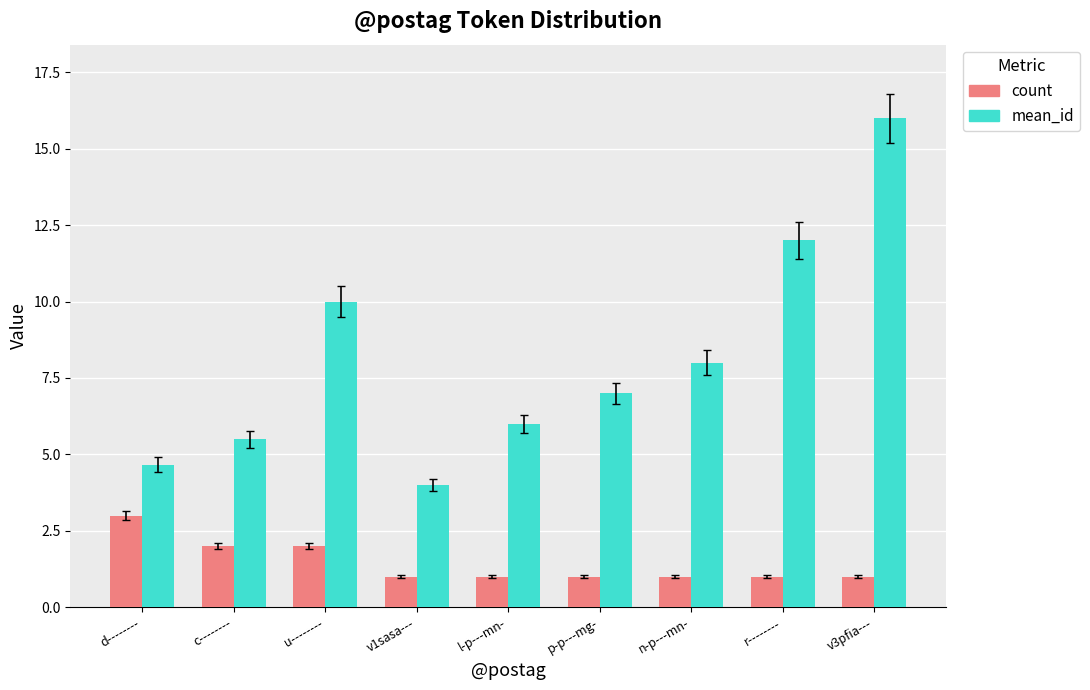

What value does the mean_id series have at d--------?

4.7